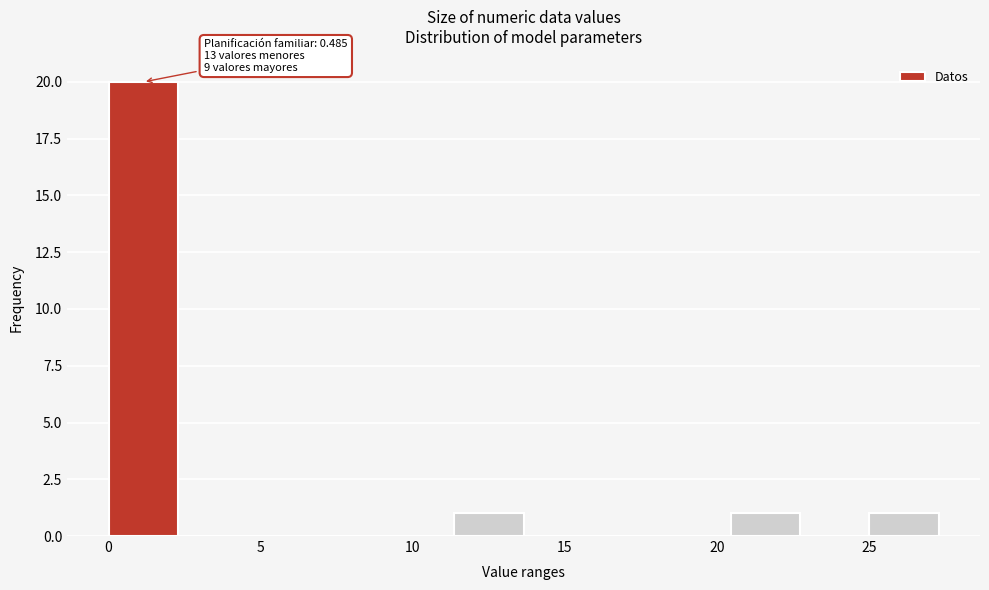

Over which range of the x-axis is the bar tallest?

0.0 to 2.5